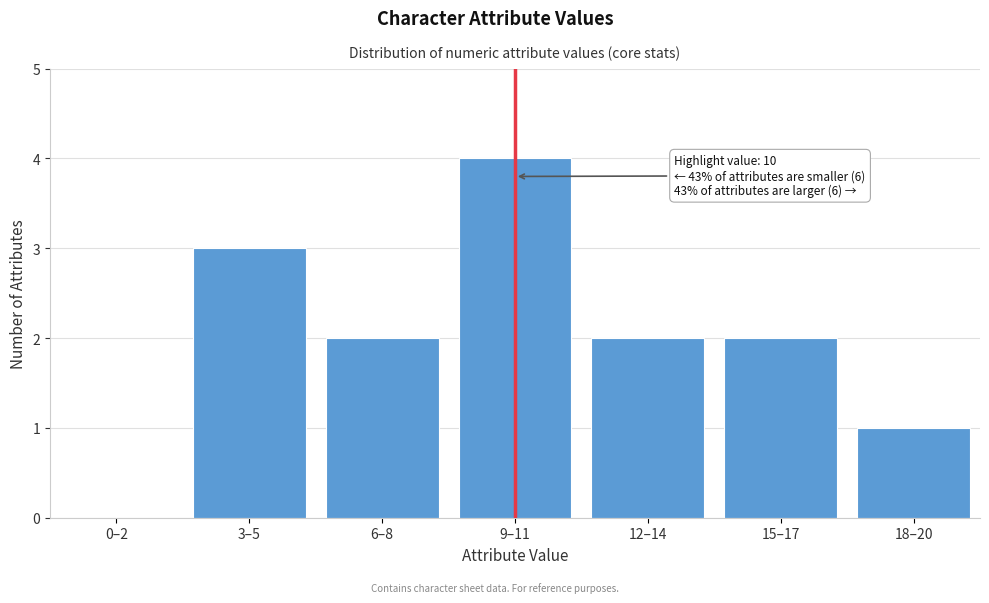

Reading left to right, extract all data points from this chart.

0–2=0	3–5=3	6–8=2	9–11=4	12–14=2	15–17=2	18–20=1